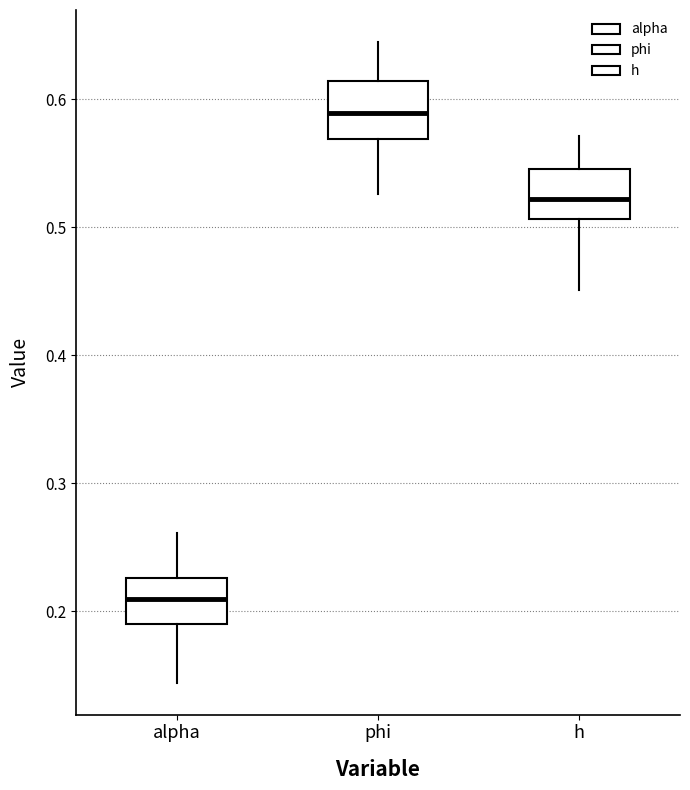

Reading left to right, read every box against the y-axis: the position of its median line, the range the box covers, and the ends of its whiskers. The values are not printed on the chart, so give them approximately, as read against the axis.

alpha: median 0.21, box 0.19 to 0.23, whiskers 0.14 to 0.26
phi: median 0.59, box 0.57 to 0.61, whiskers 0.53 to 0.64
h: median 0.52, box 0.51 to 0.55, whiskers 0.45 to 0.57